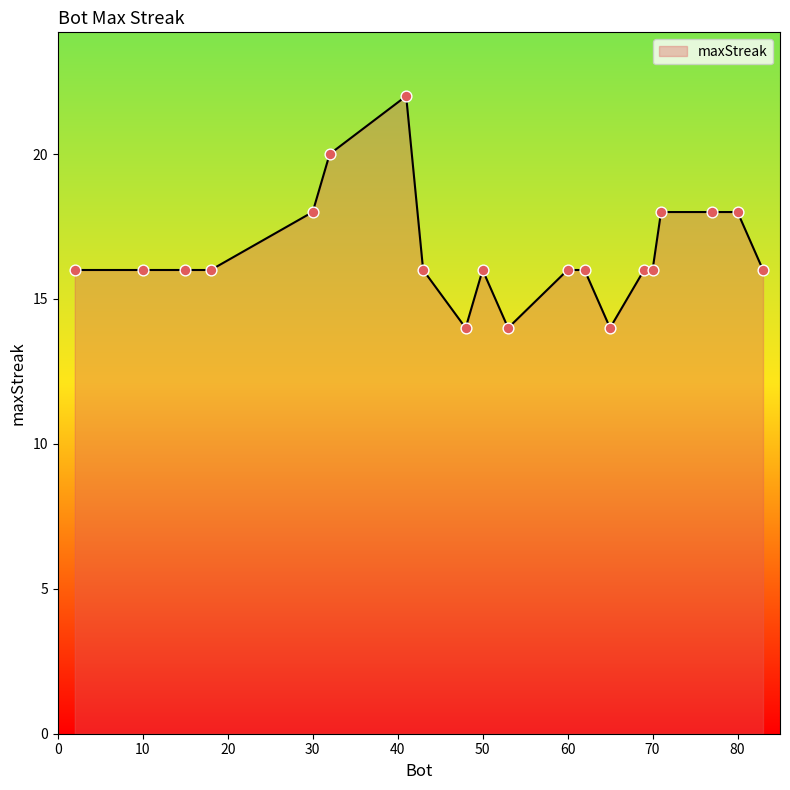

What is the smallest value displayed?

14